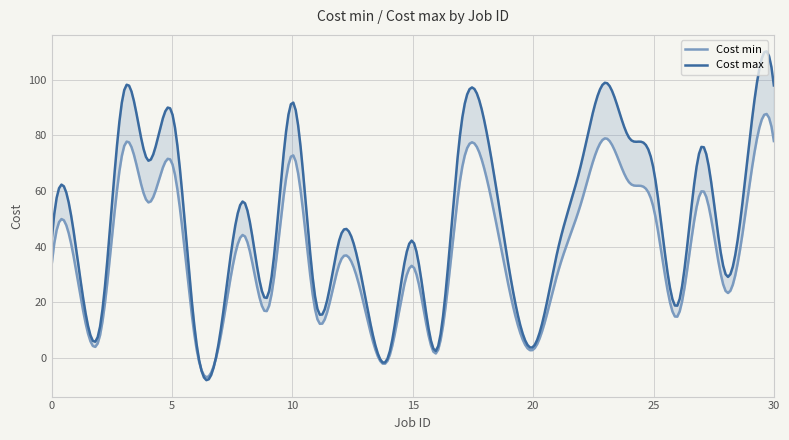

Is it true that Cost max equals 41 at 28?

False